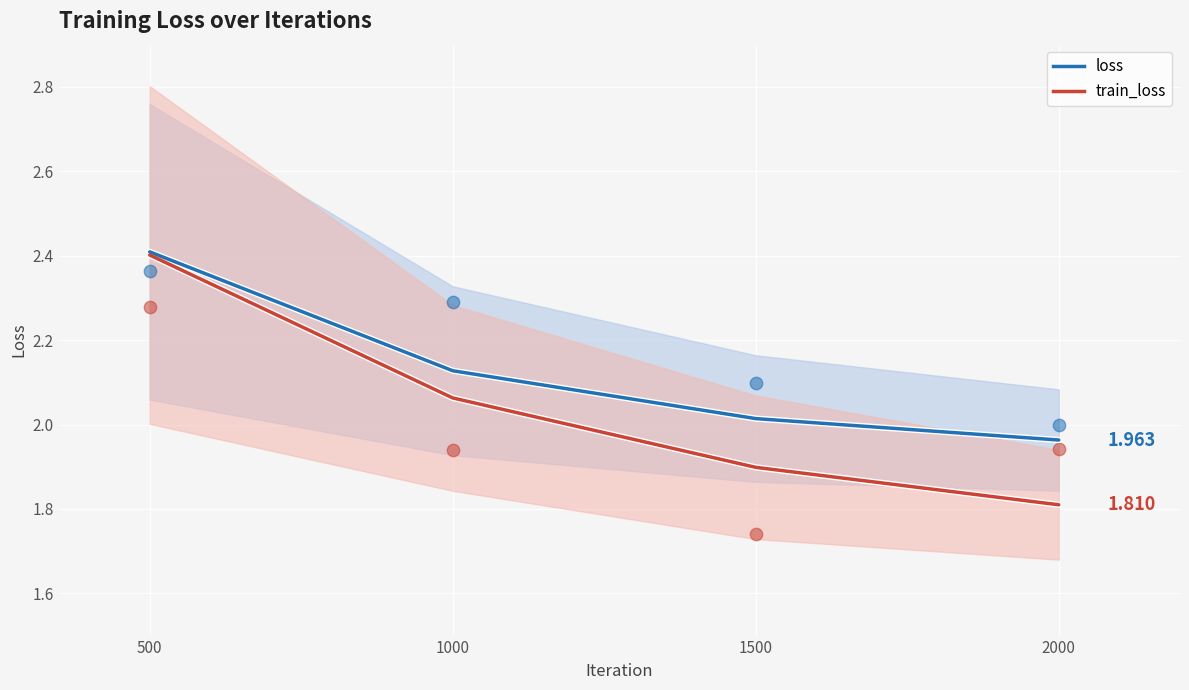

Which series reaches the minimum Y coordinate?

train_loss